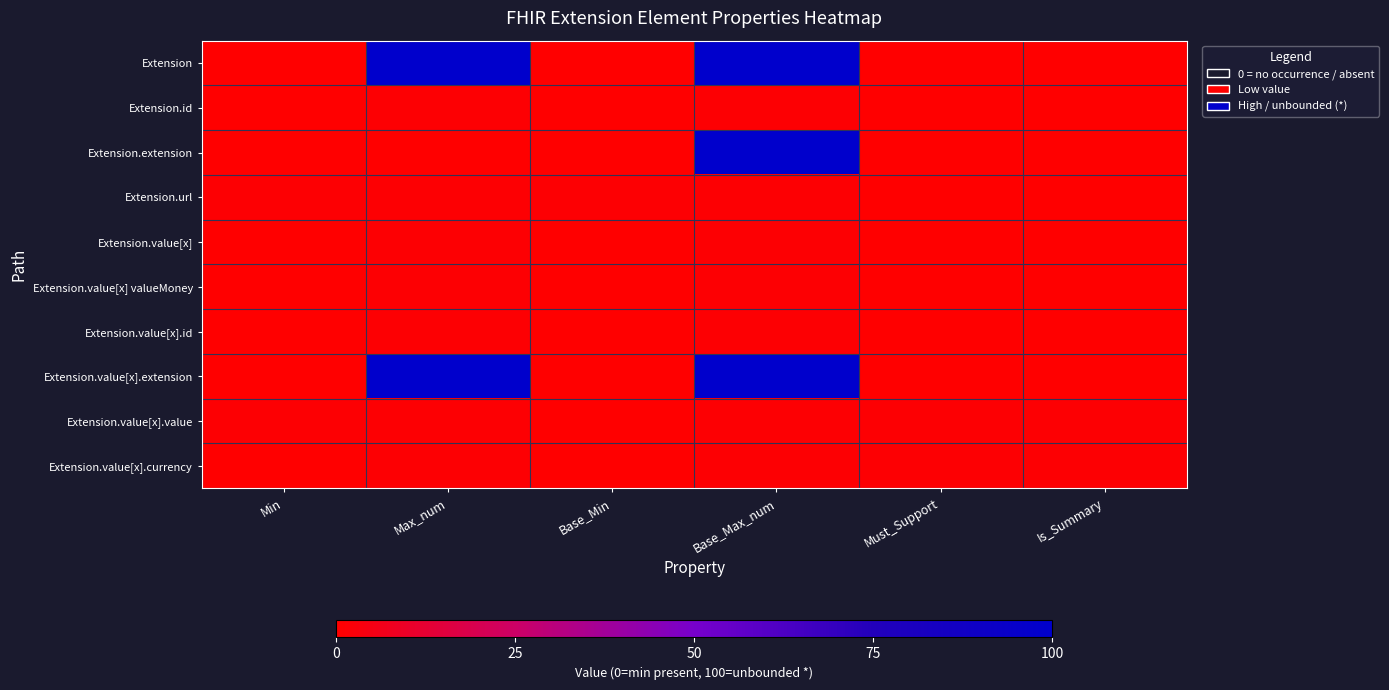

List the series in order of their peak value, lowest first.

Extension.id, Extension.url, Extension.value[x], Extension.value[x] valueMoney, Extension.value[x].id, Extension.value[x].value, Extension.value[x].currency, Extension, Extension.extension, Extension.value[x].extension